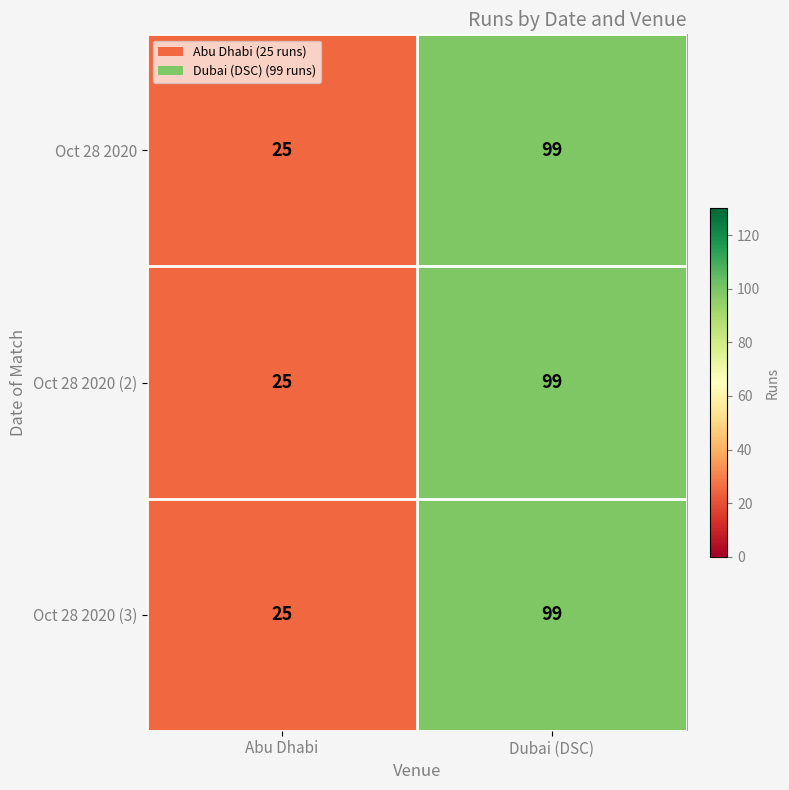

True or false: Oct 28 2020 (2) has a value of 65 at Dubai (DSC).

False